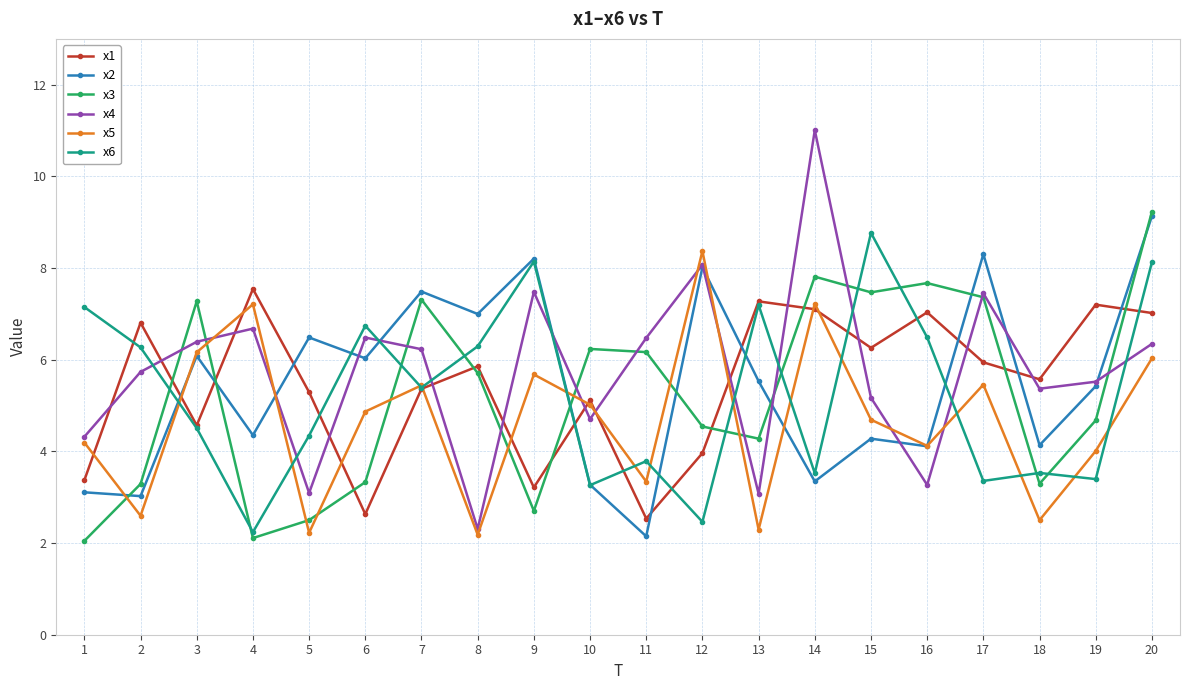

Which series ends up on top after the final intersection of x3 and x1?

x3